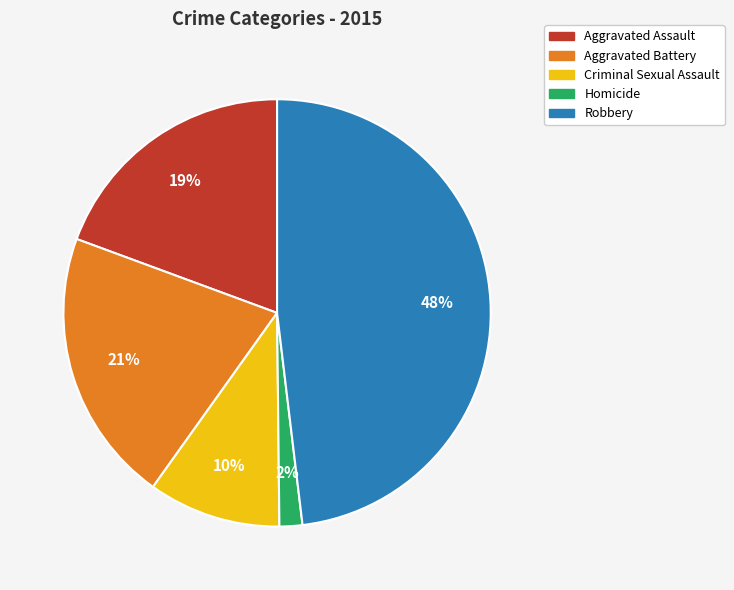

Which has a higher value, Robbery or Aggravated Assault?

Robbery